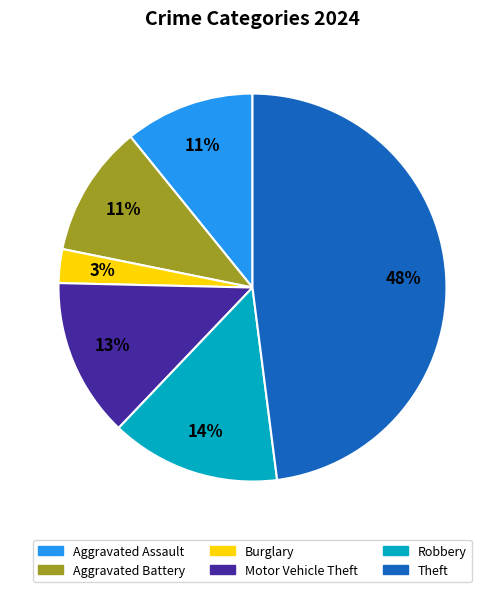

Count the number of slices in the pie.

6